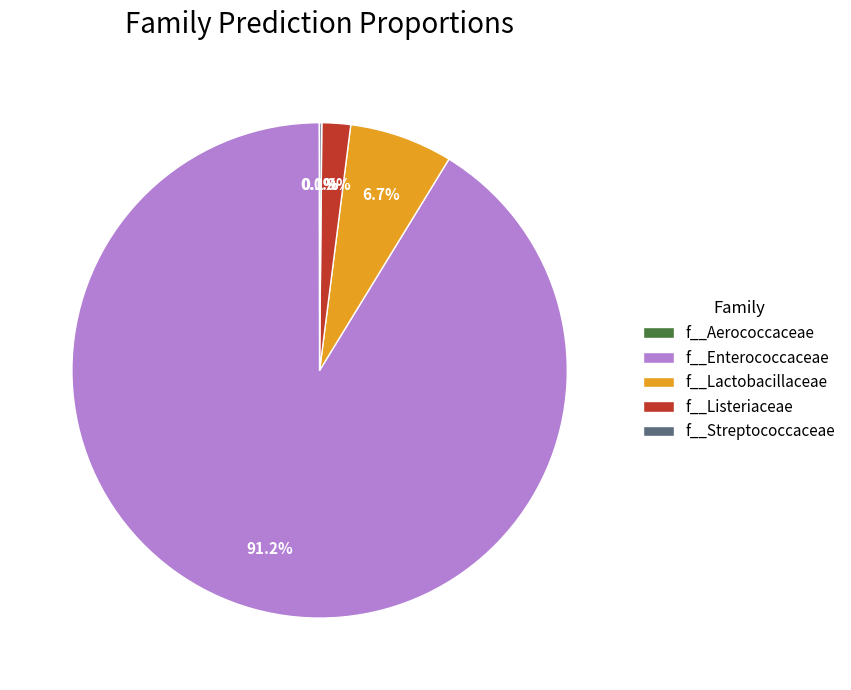

What percentage is NOT represented by f__Listeriaceae?

98.1%